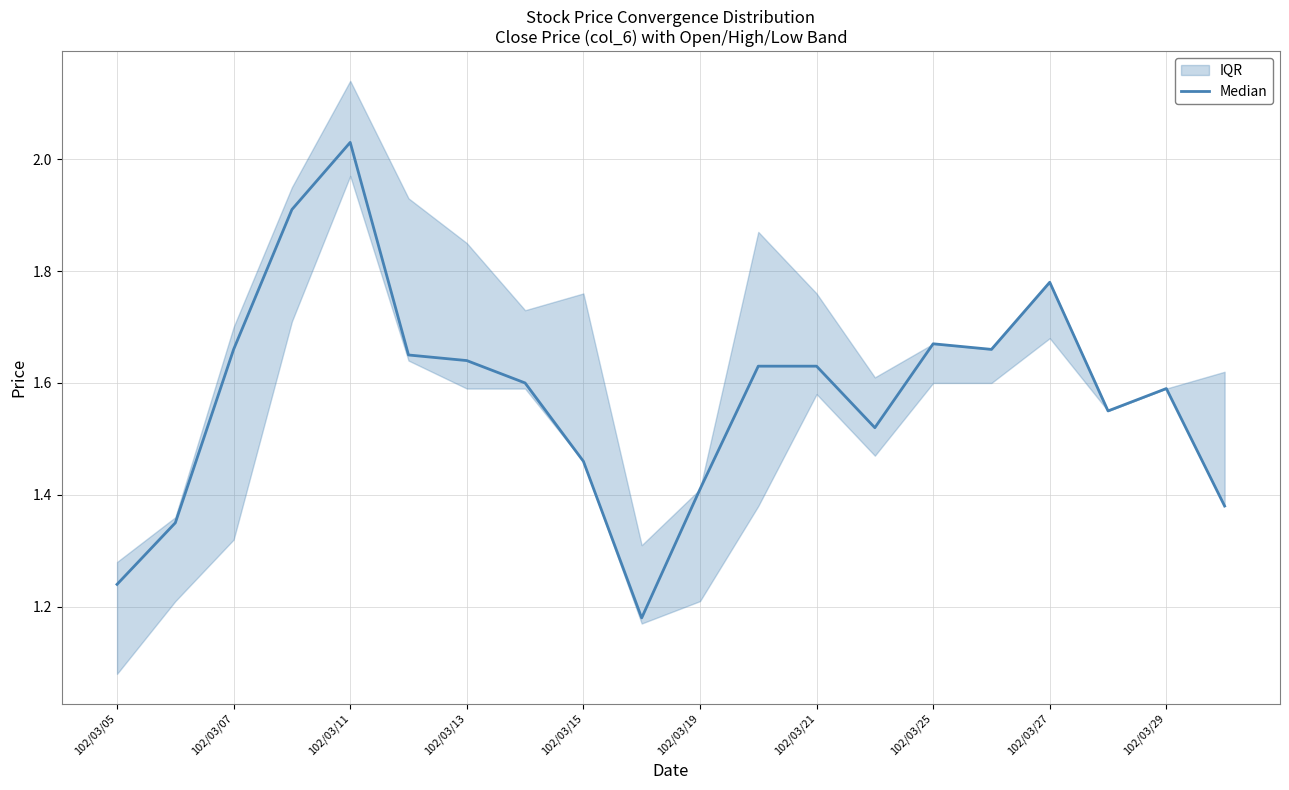

Reading left to right, extract all data points from this chart.

1.2	1.4	1.7	1.9	2.0	1.6	1.6	1.6	1.5	1.2	1.4	1.6	1.6	1.5	1.7	1.7	1.8	1.6	1.6	1.4